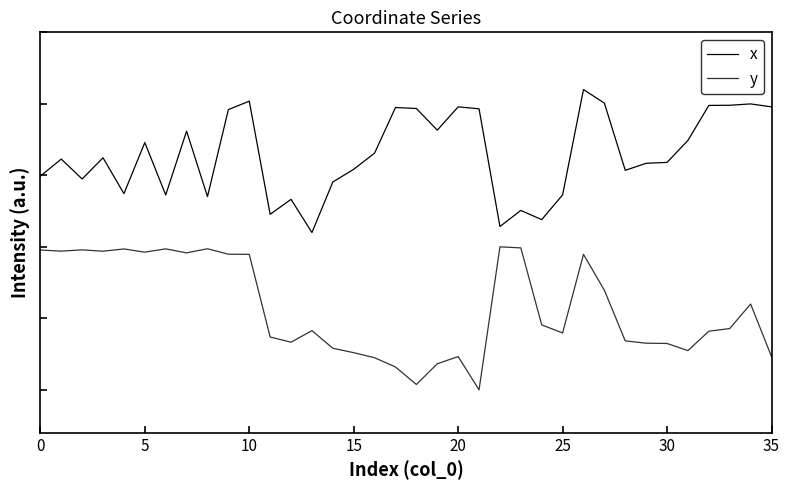

What is the sum of all x values?

59.3